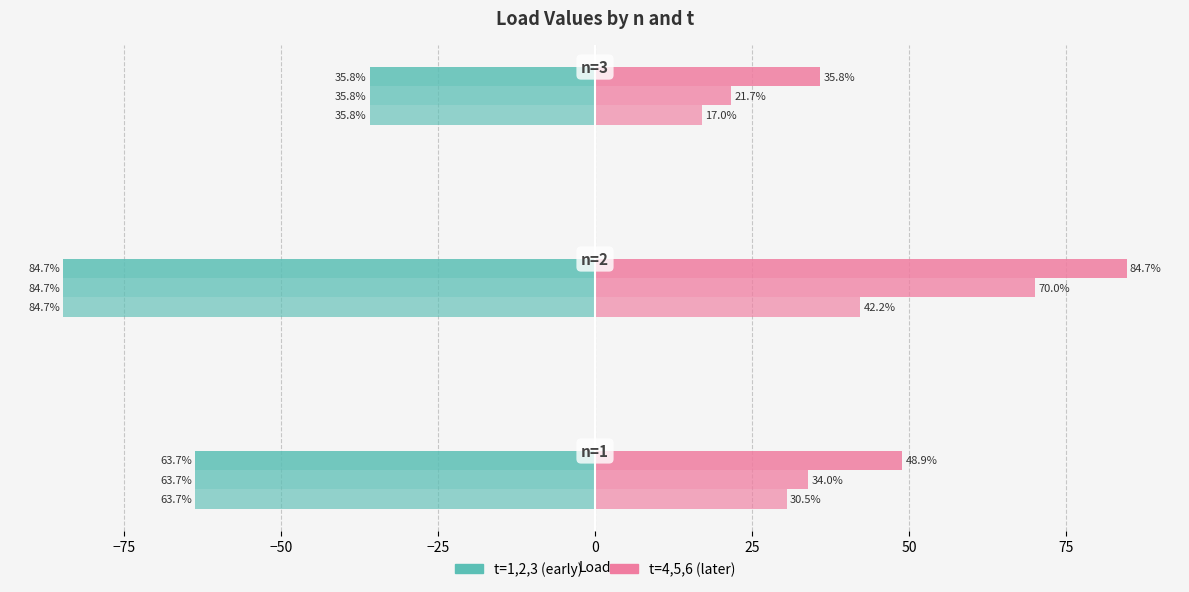

What is the minimum value for t=1?

-84.7